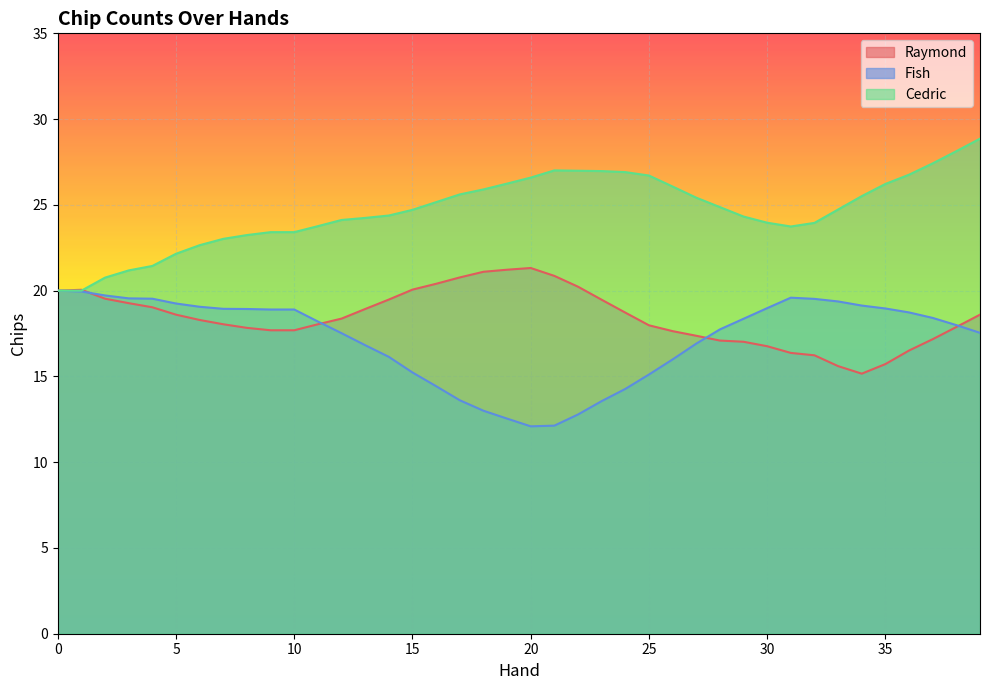

Where is Cedric nearest to the value 24?

30